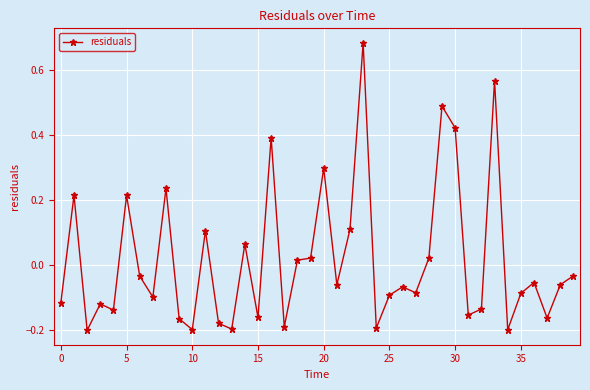

Does the chart have visible grid lines?

Yes